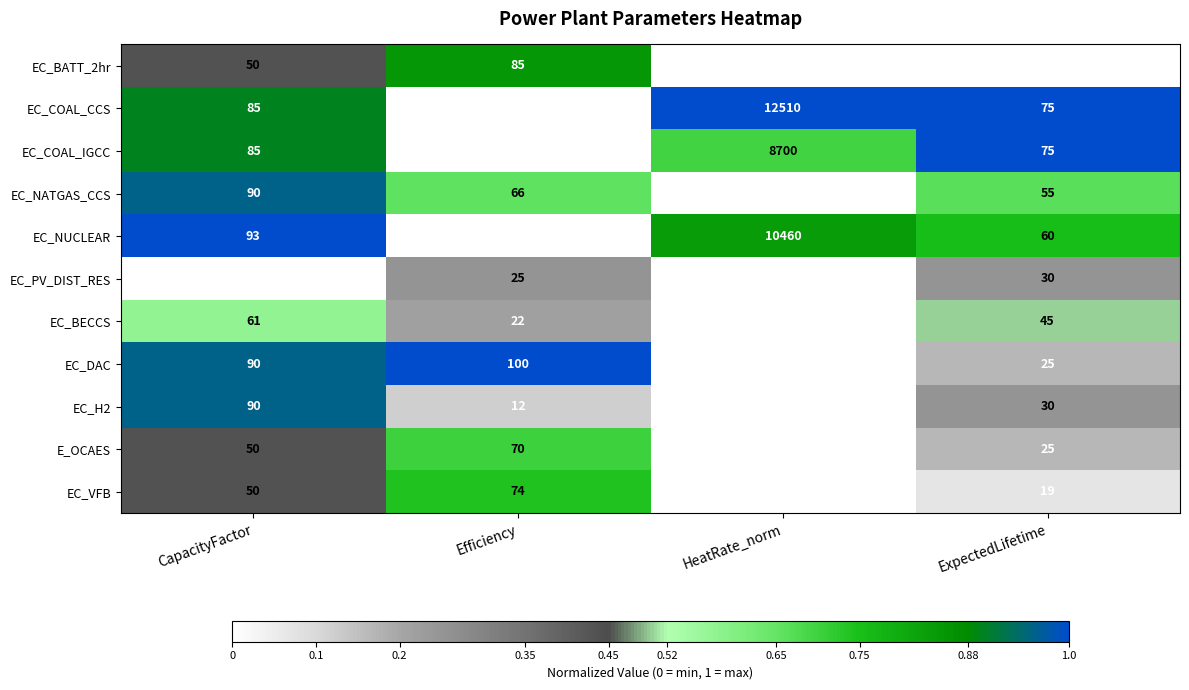

Is the value of EC_BECCS at Efficiency greater than the value of EC_PV_DIST_RES at CapacityFactor?

Yes